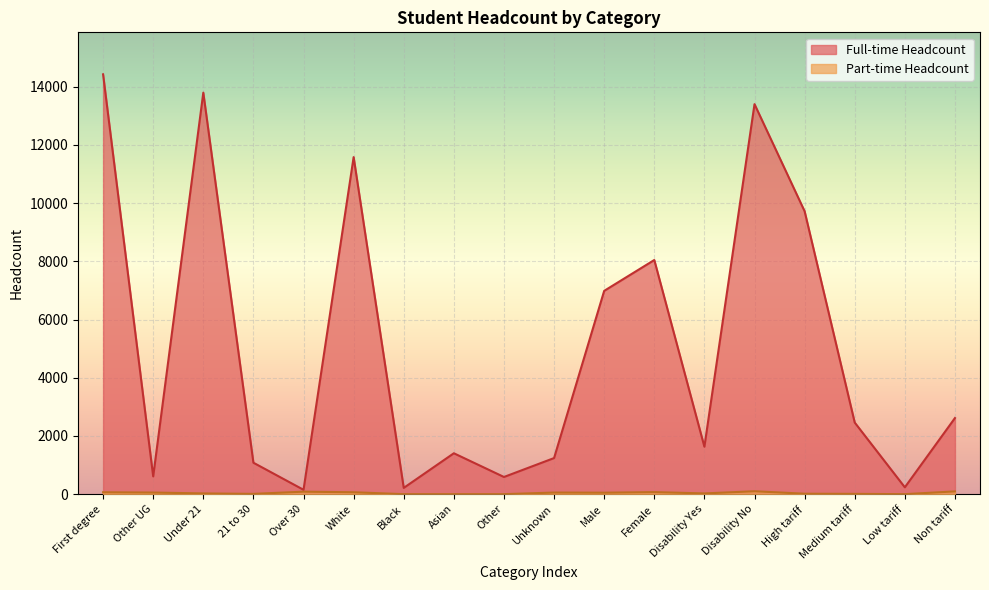

True or false: Full-time Headcount and Part-time Headcount intersect in this chart.

False